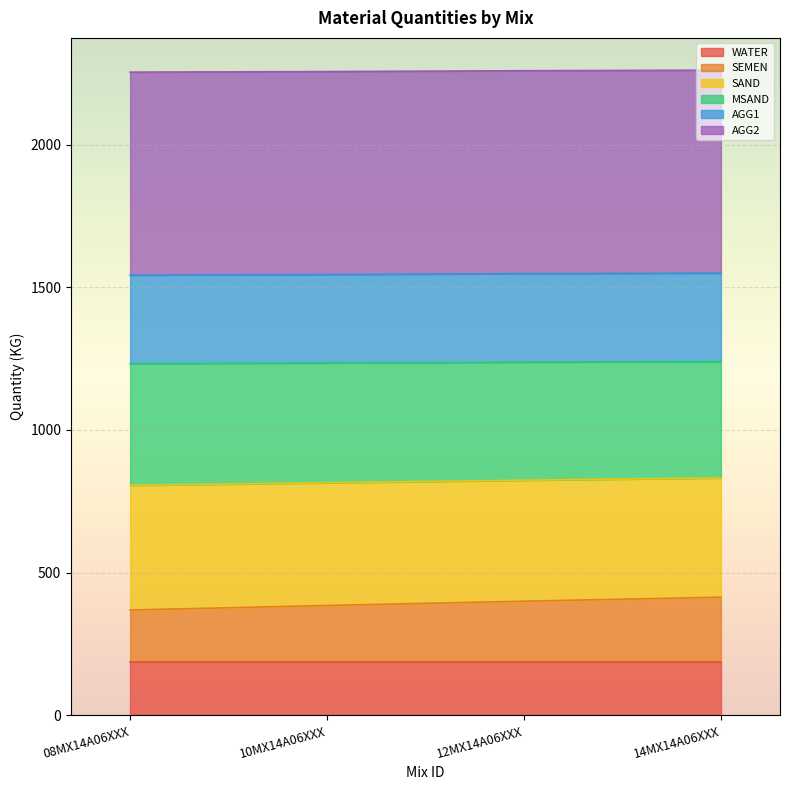

The SAND series shows 806 at 08MX14A06XXX. True or false?

True